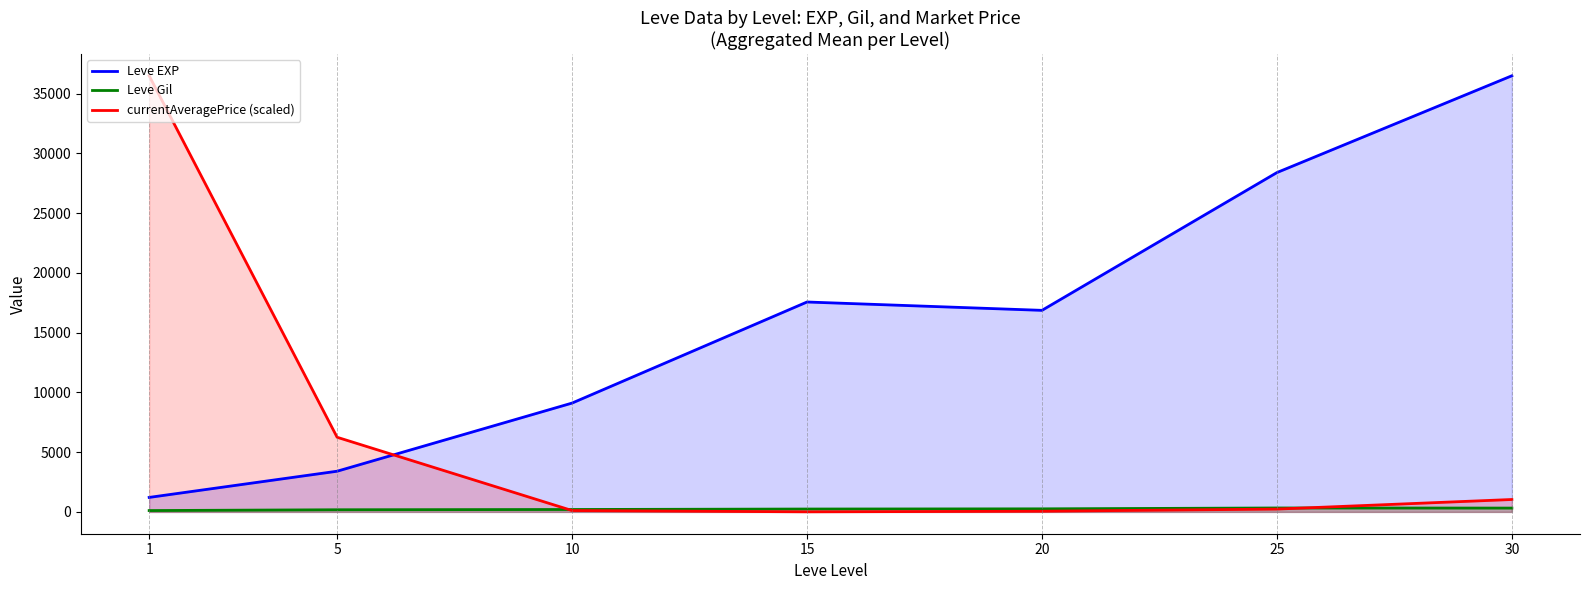

Reading right to left, what are all the values shown in this chart?

Leve EXP: 30=36492.5	25=28393.3	20=16865.0	15=17563.3	10=9106.7	5=3405.0	1=1213.3
Leve Gil: 30=320.8	25=329.7	20=257.0	15=241.3	10=202.8	5=180.0	1=113.3
currentAveragePrice (scaled): 30=1039.2	25=236.5	20=57.4	15=7.4	10=114.6	5=6245.9	1=36492.5